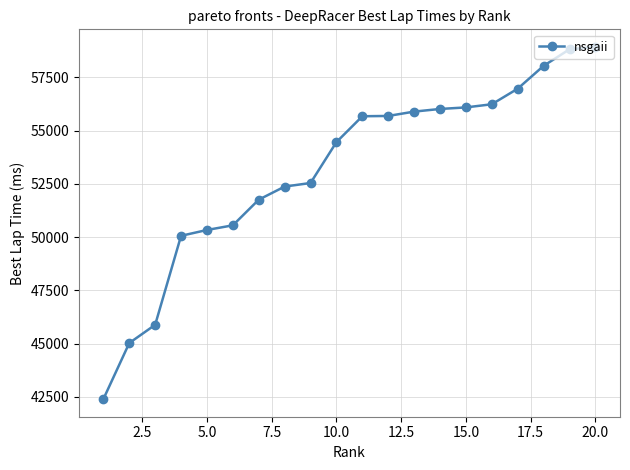

What is the maximum value shown in the chart?

58928